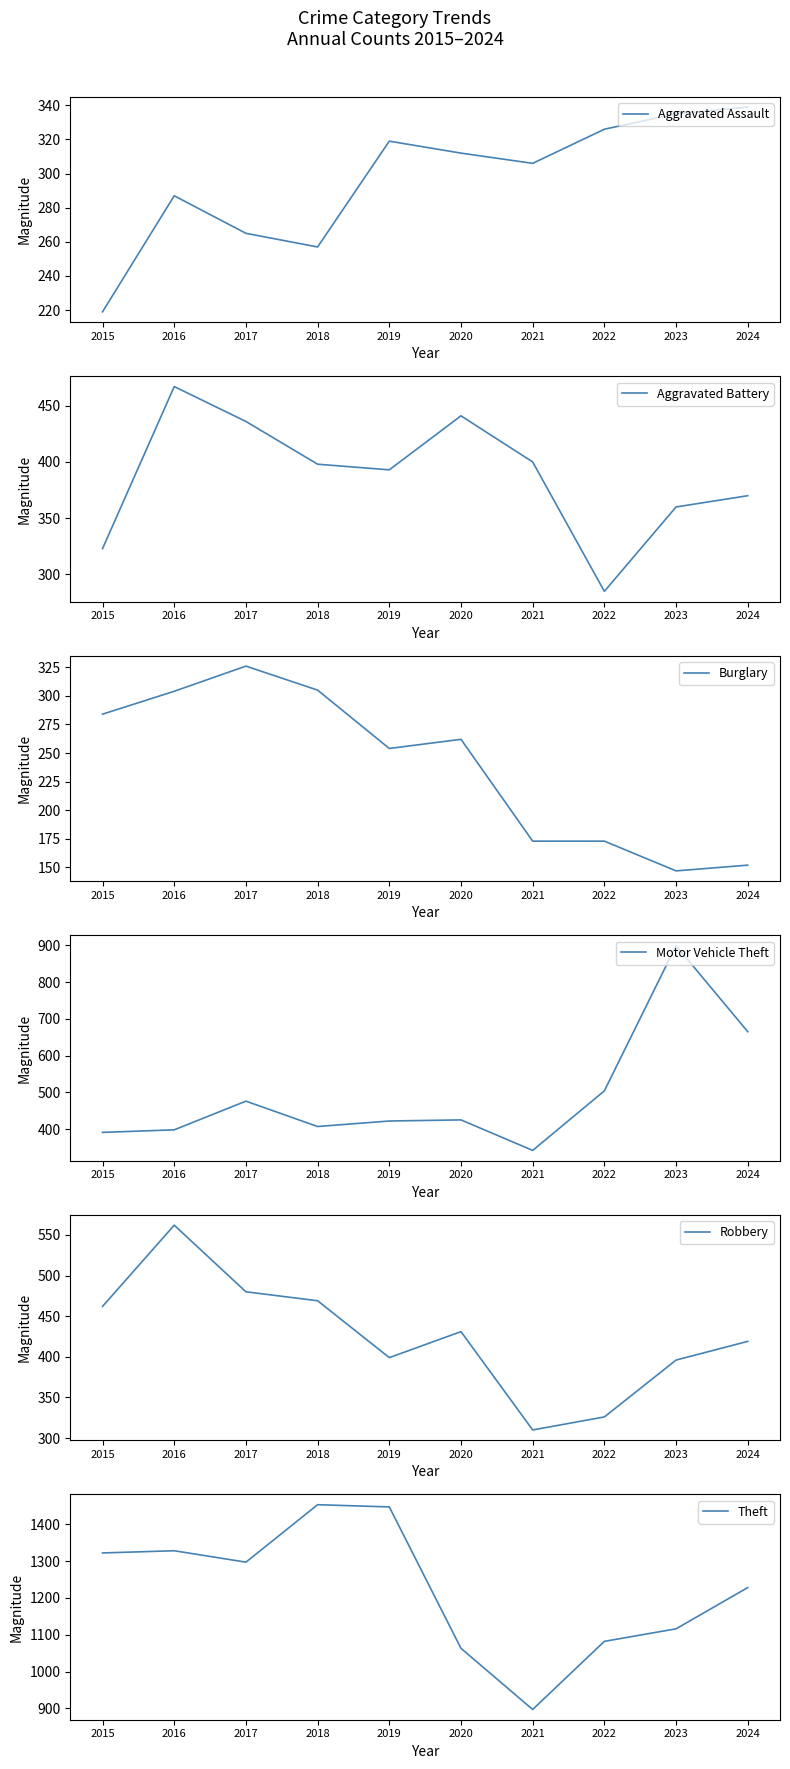

What is the difference between the maximum and minimum values in the Aggravated Assault series?

120